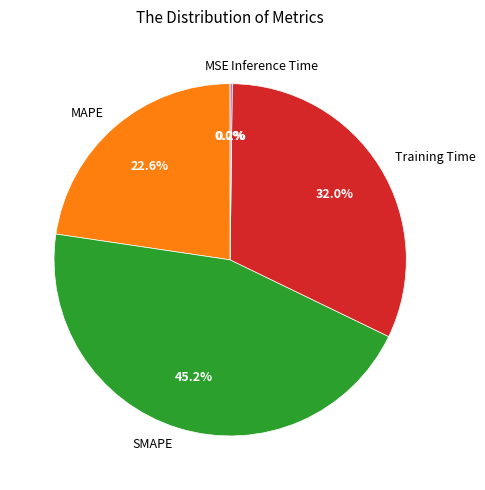

Which has a higher value, MAPE or SMAPE?

SMAPE